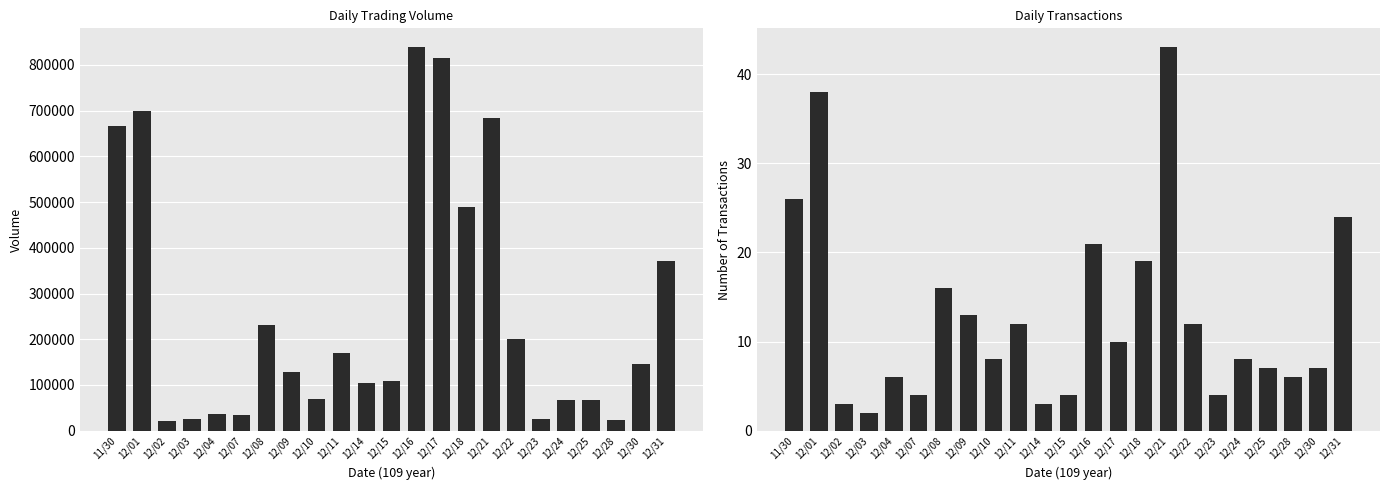

What is the maximum value shown in the chart?

838000